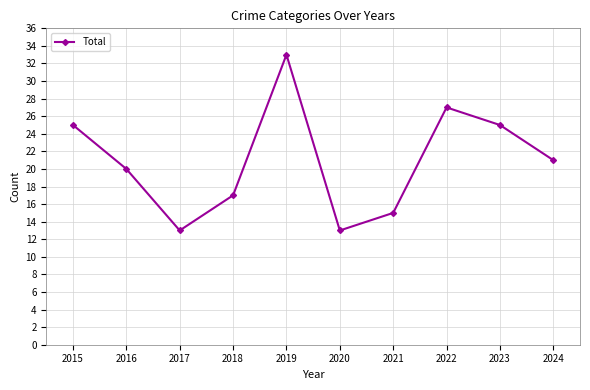

What value does the data have at 2015?

25